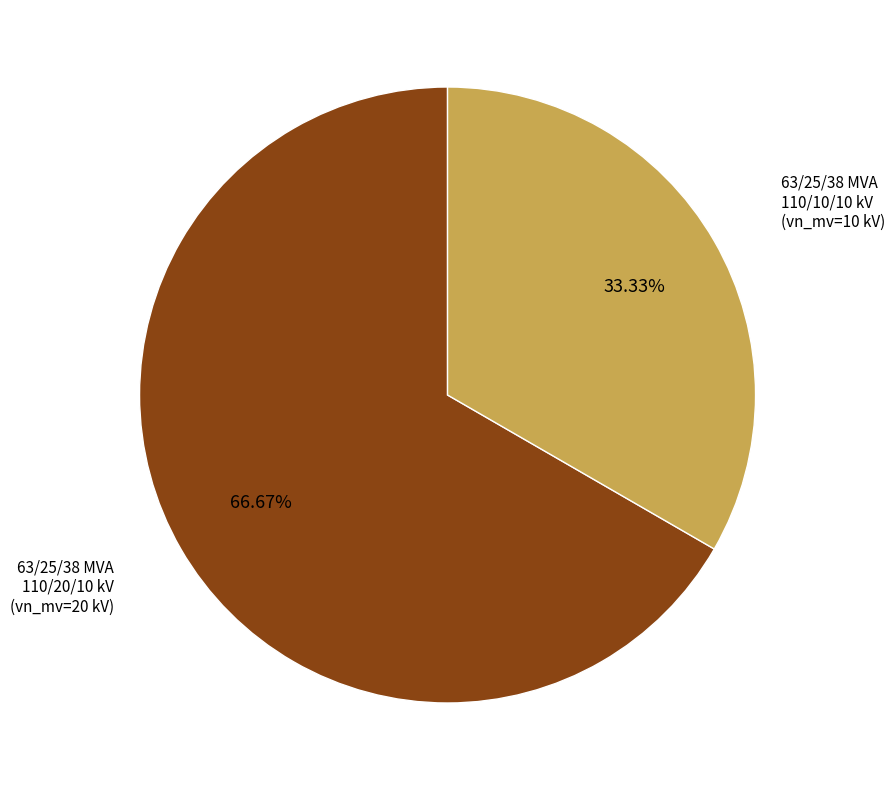

What is the ratio of the value at 63/25/38 MVA 110/20/10 kV to the value at 63/25/38 MVA 110/10/10 kV?

2.0